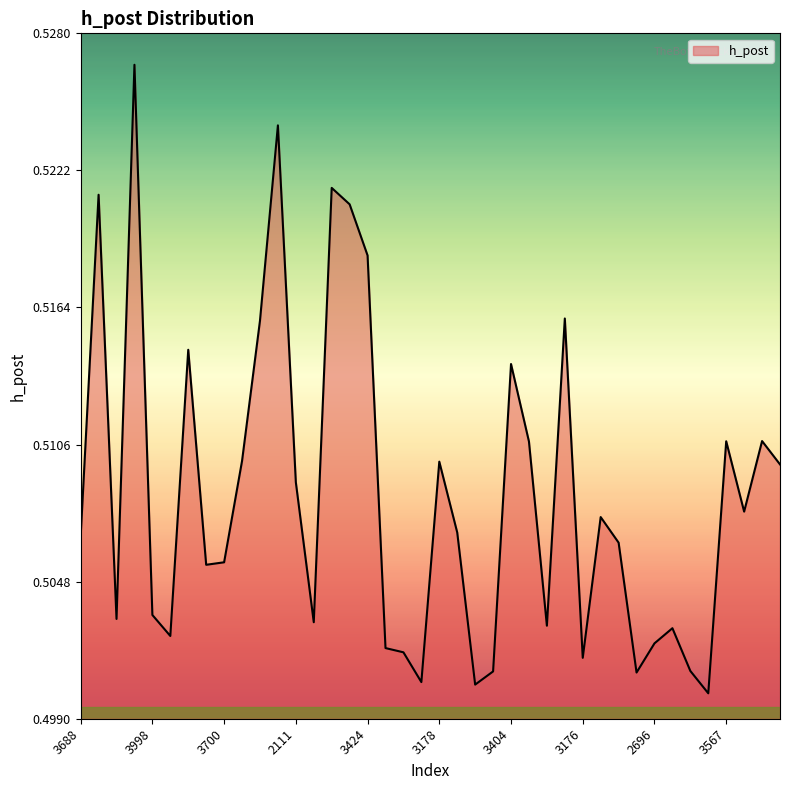

Does the chart have visible grid lines?

No